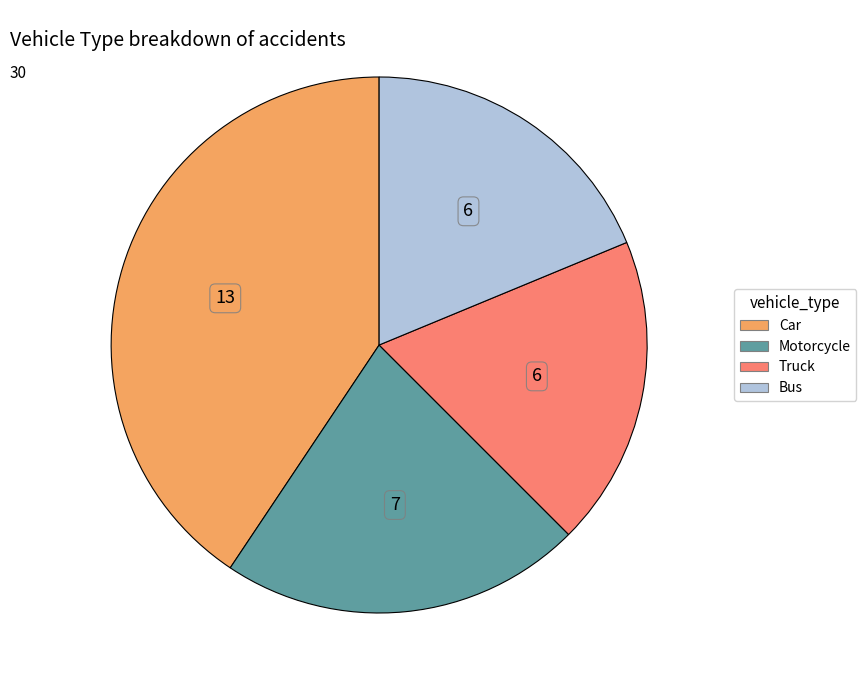

True or false: Car accounts for 32% of the total.

False